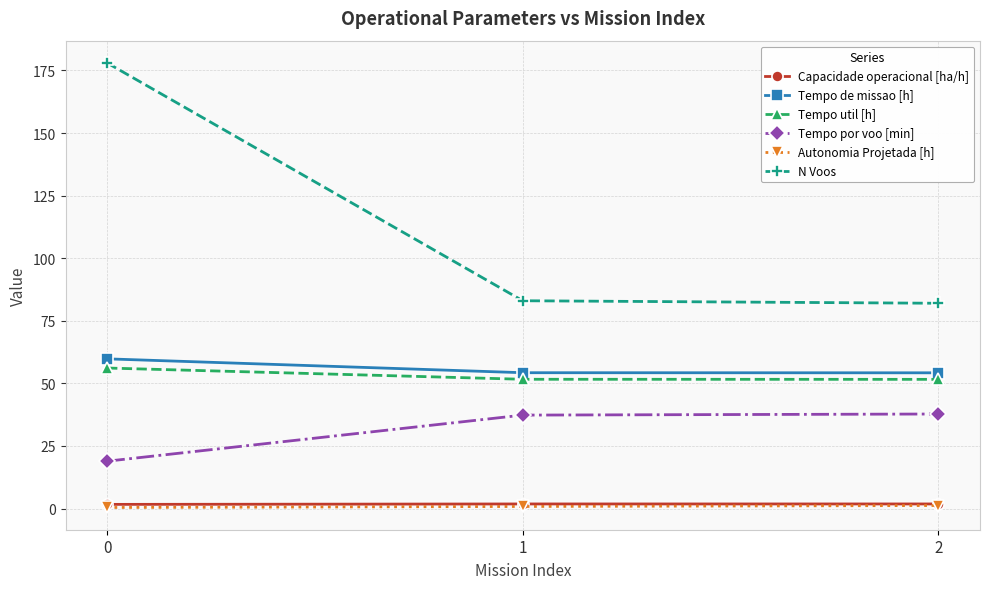

True or false: Tempo util [h] has a value of 56.1 at 0.

True